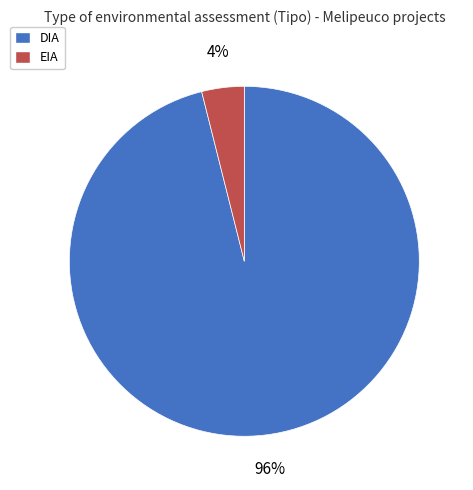

Which slice is the largest?

DIA